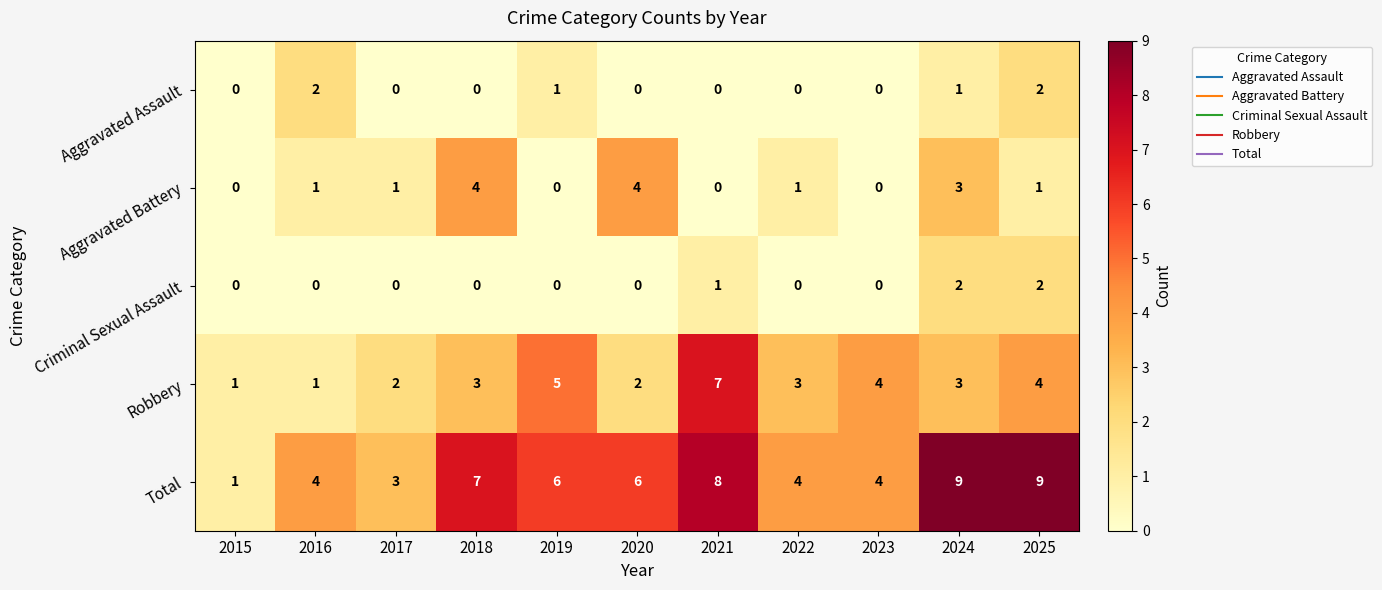

Where does the Total series first go above 6?

2018